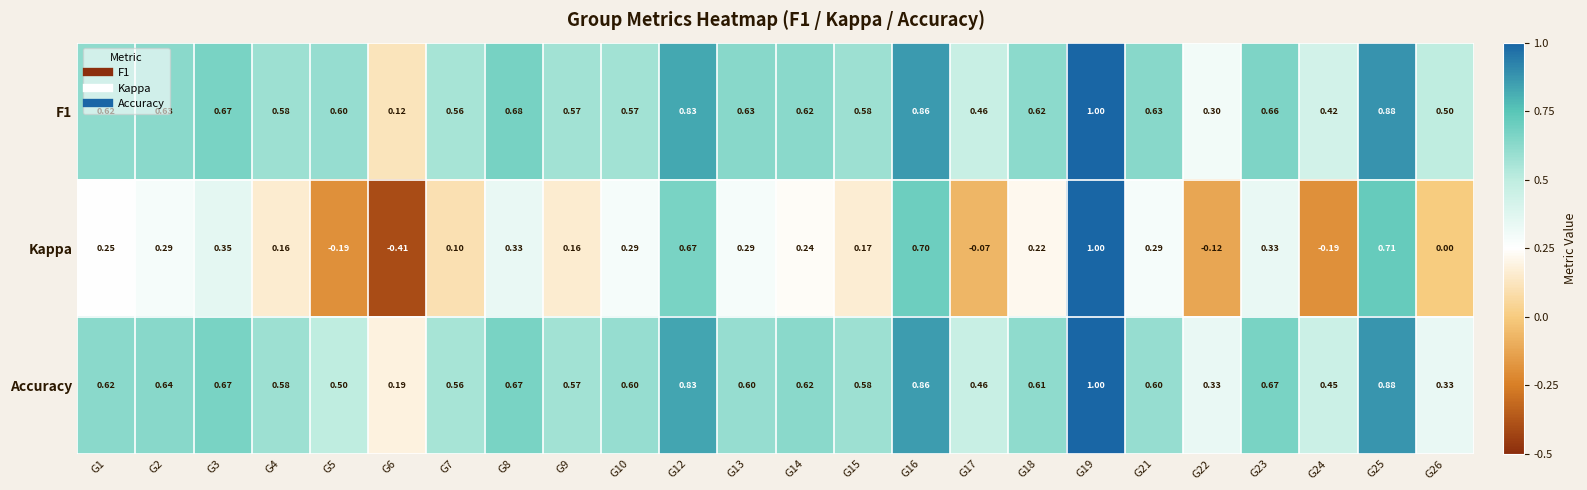

Which category has the lowest value across all series?

G6